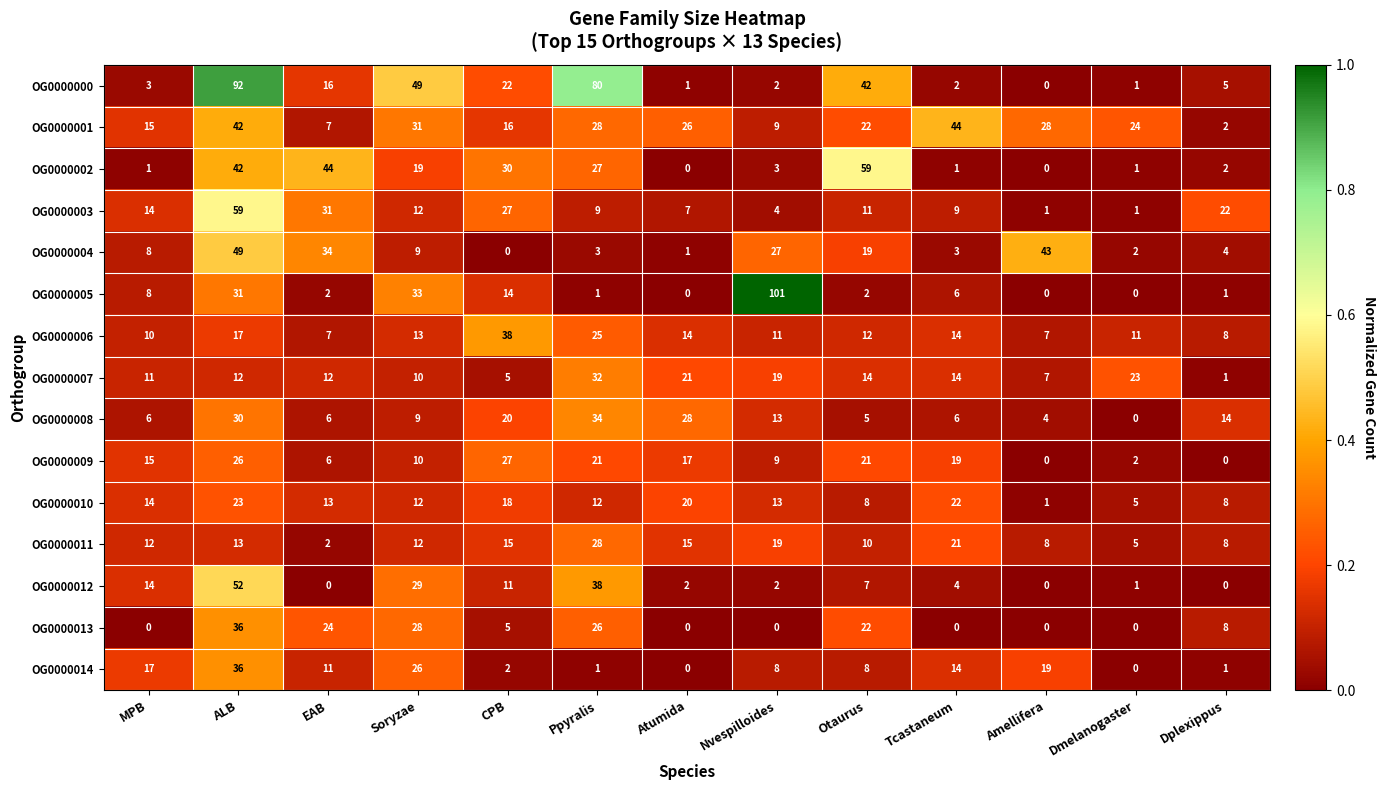

What is the difference between the maximum and minimum values in the OG0000008 series?

34